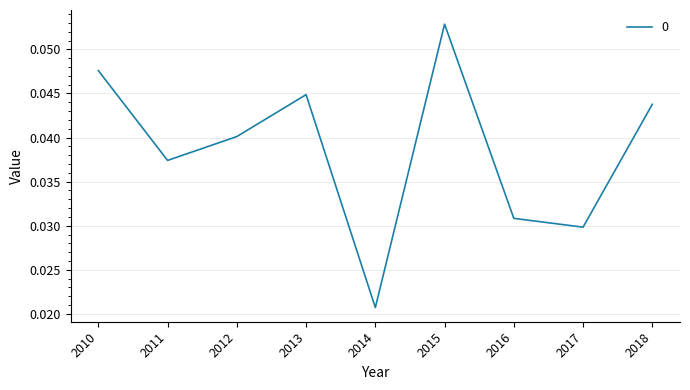

Count the values in the range 0 to 1.

9